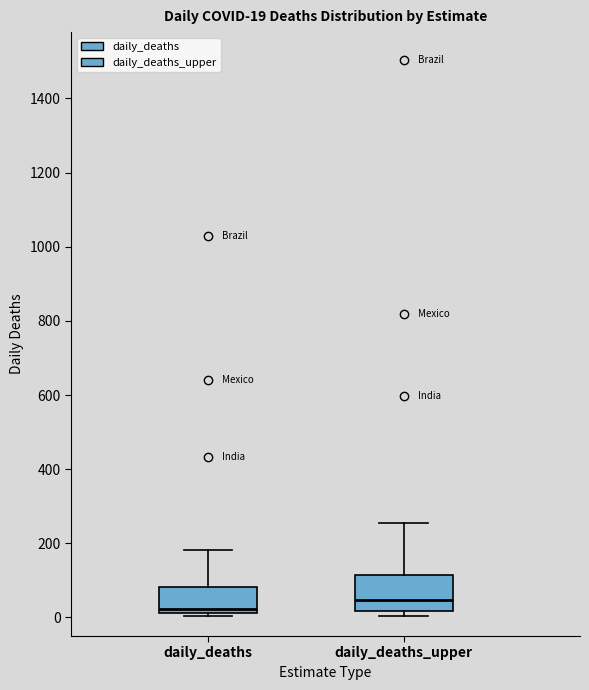

Comparing the boxes themselves (not the whiskers), which one is the tallest?

daily_deaths_upper